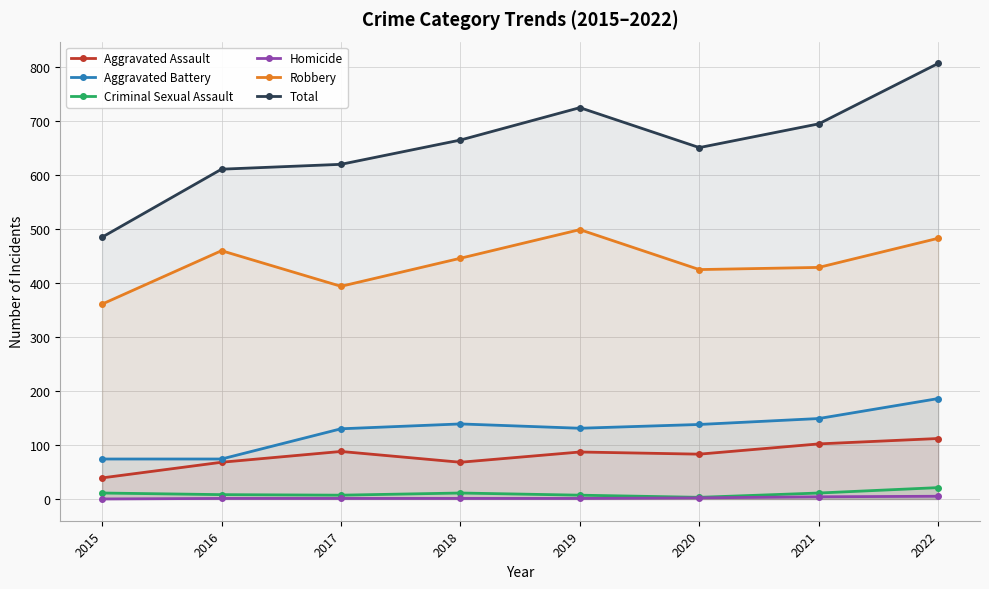

True or false: Aggravated Battery and Total intersect in this chart.

False